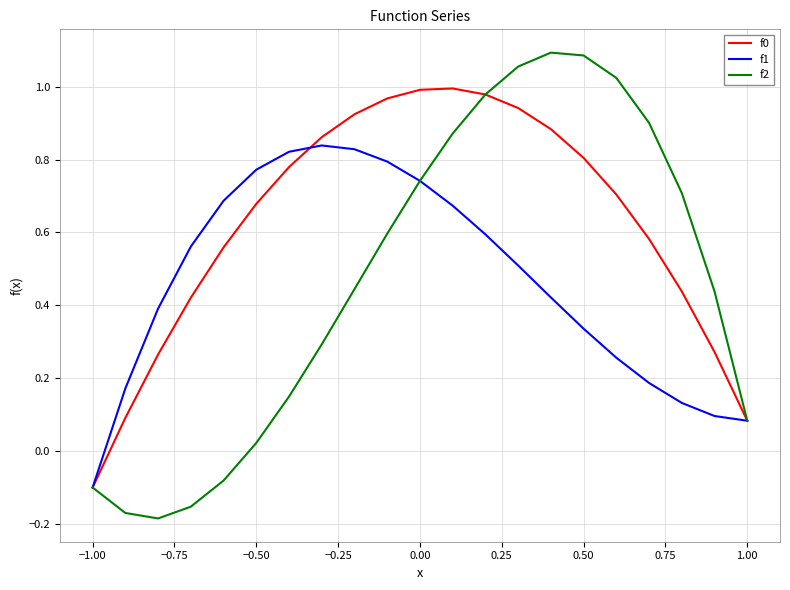

How many values in the f2 series are below 0?

5